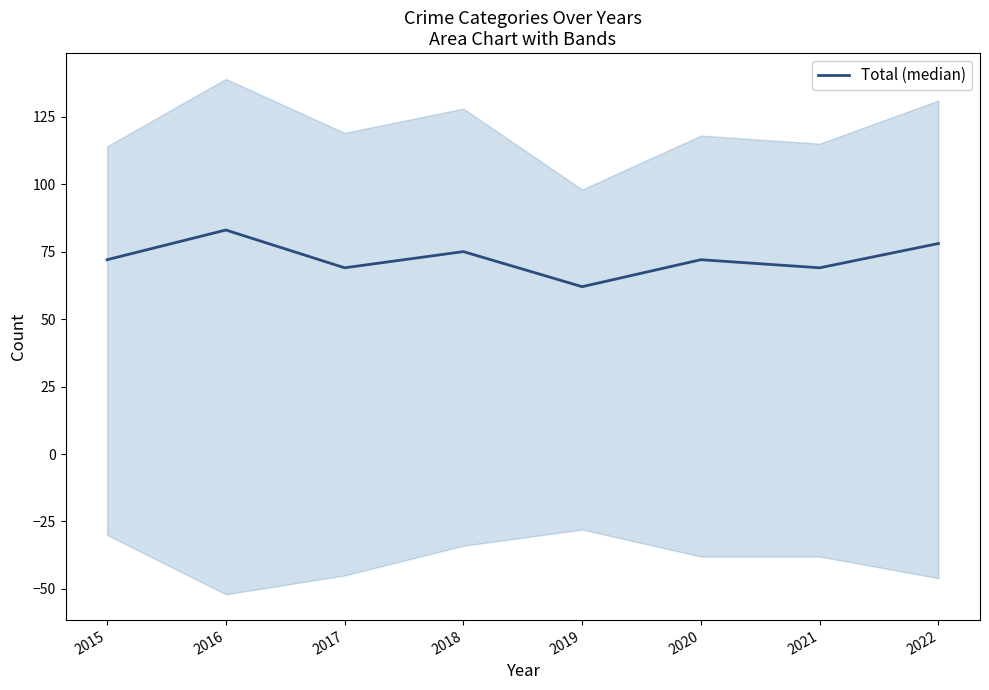

Read the value at 2017.

69